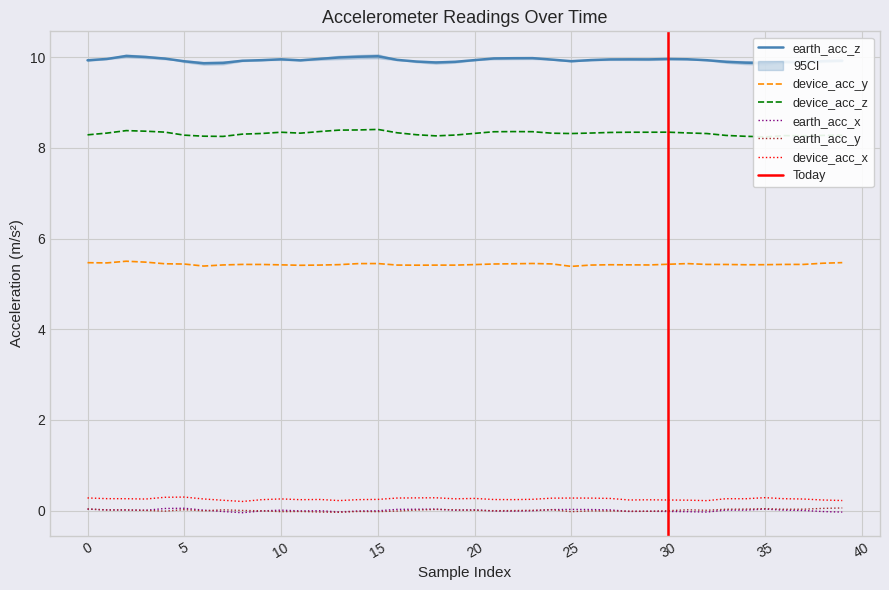

List the series in order of their peak value, highest first.

earth_acc_z, device_acc_z, device_acc_y, device_acc_x, earth_acc_y, earth_acc_x